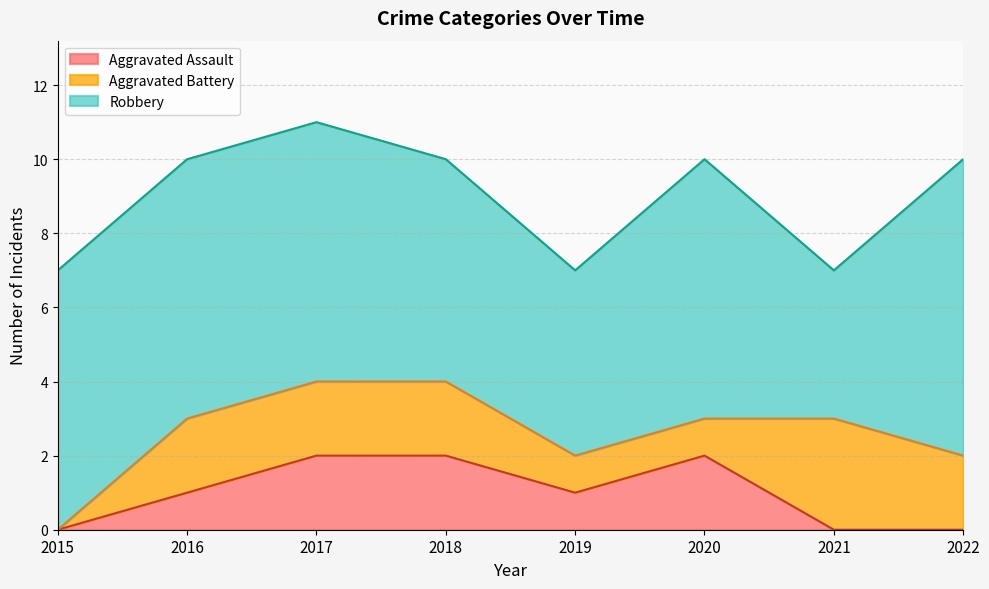

Where is the first local maximum for Aggravated Assault?

2020